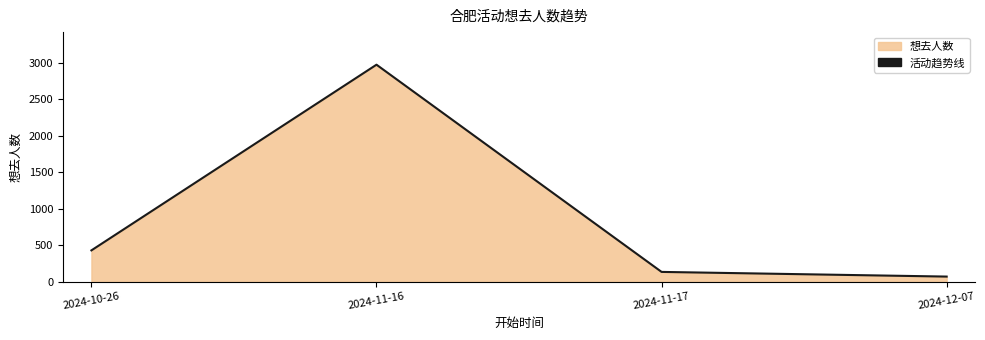

What is the label of the 3rd point from the left?

2024-11-17